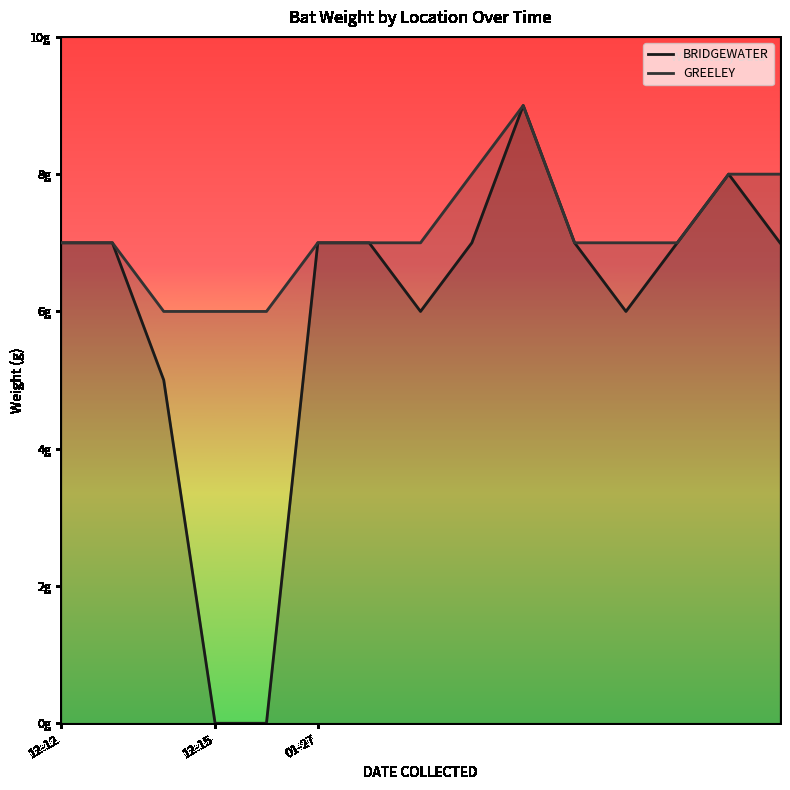

Which series has the largest range (max minus min)?

BRIDGEWATER